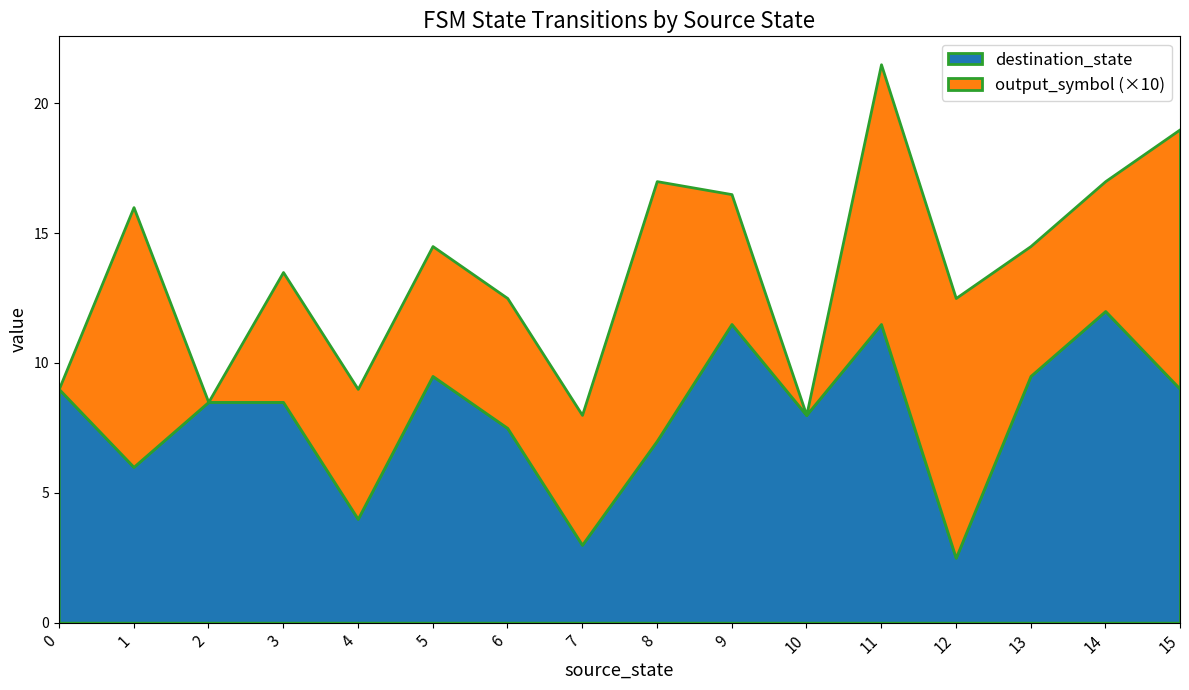

What is the lowest value of the destination_state series?

2.5